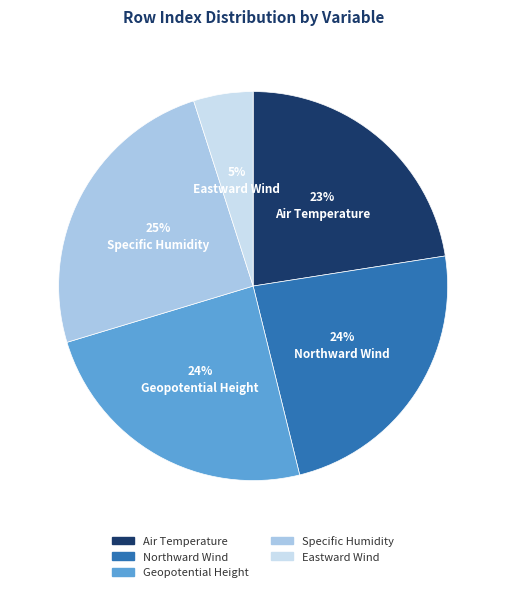

The Specific Humidity slice represents 18% of the pie. True or false?

False